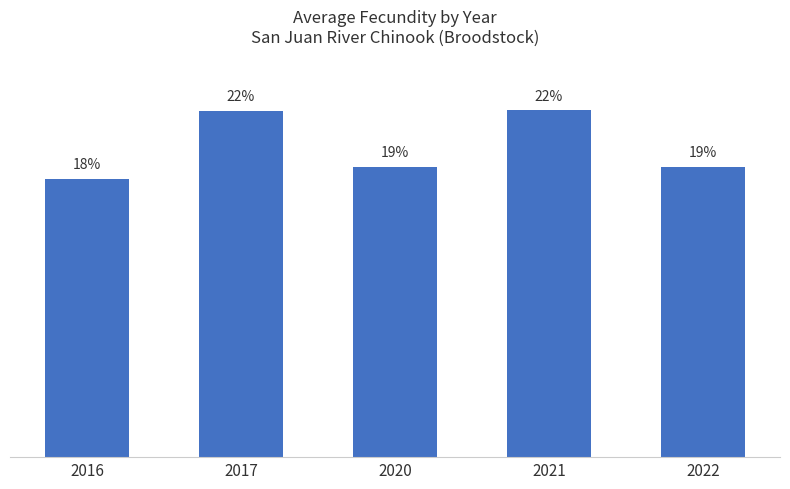

Between 2016 and 2022, which is larger?

2022